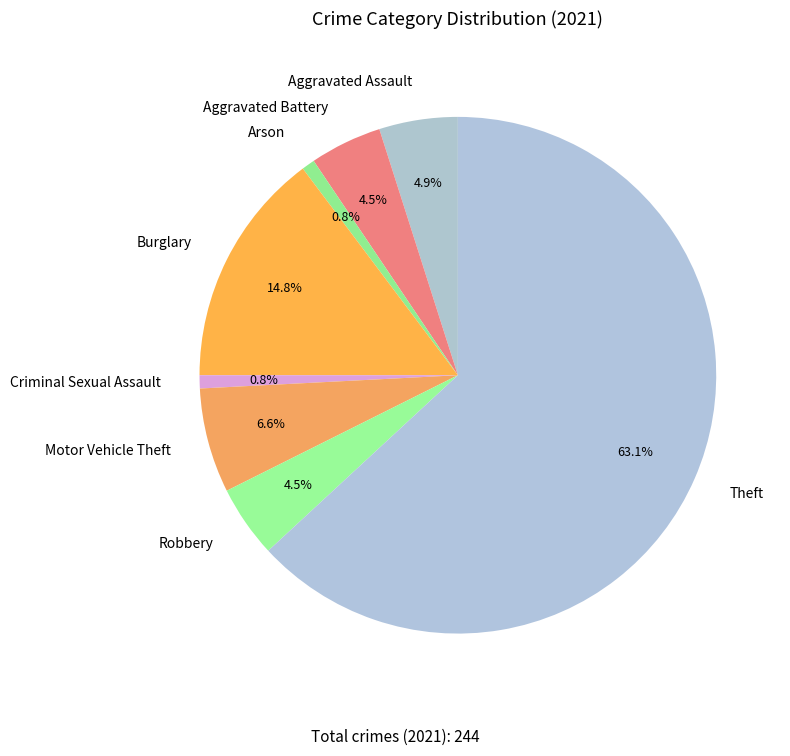

To the nearest percent, what is the average slice percentage?

12%